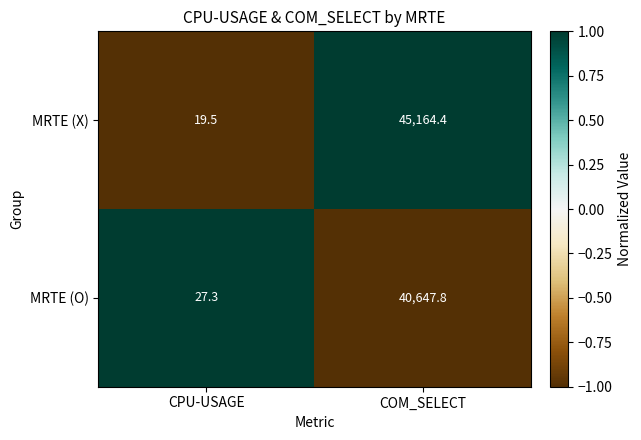

At CPU-USAGE, list the series in order from smallest to largest.

MRTE (X), MRTE (O)